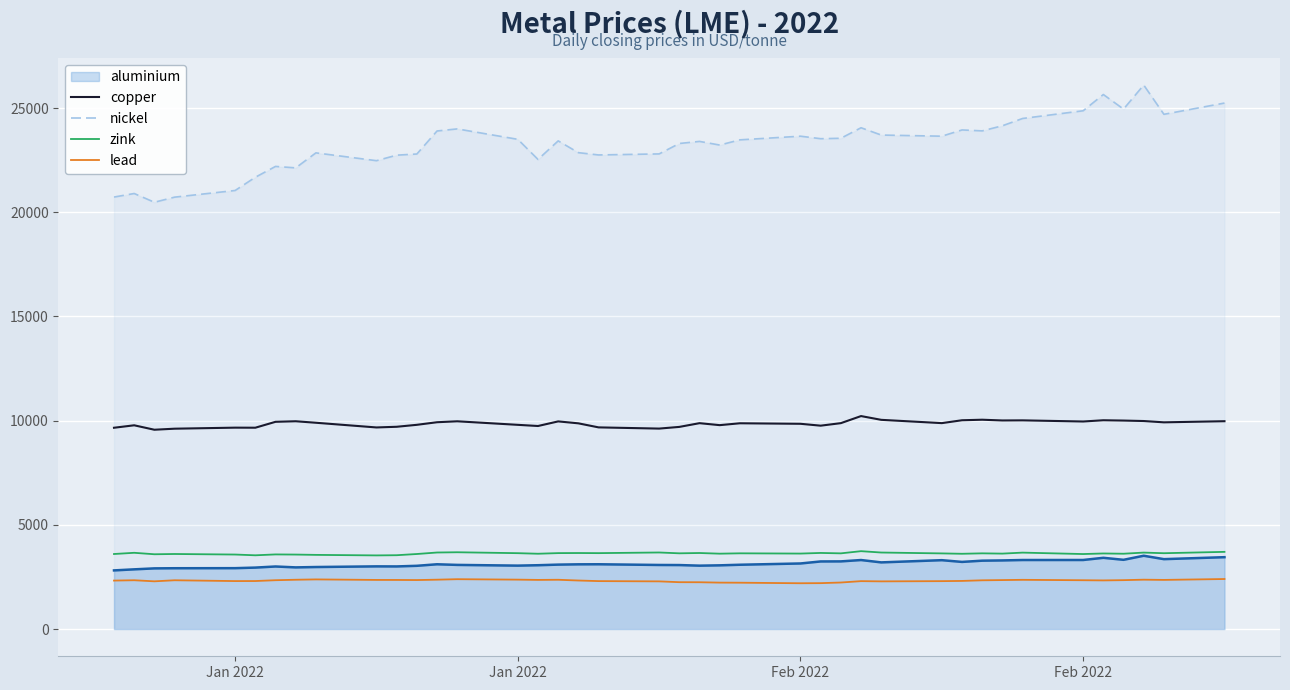

True or false: copper and nickel cross at least once.

False